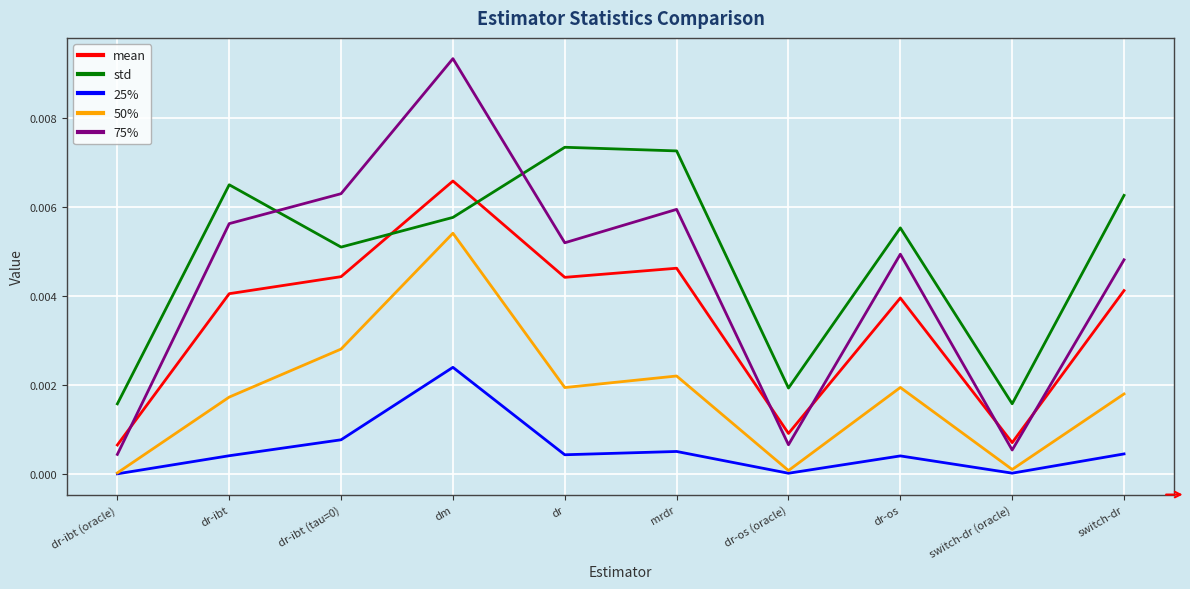

List the series in order of their peak value, highest first.

75%, std, mean, 50%, 25%